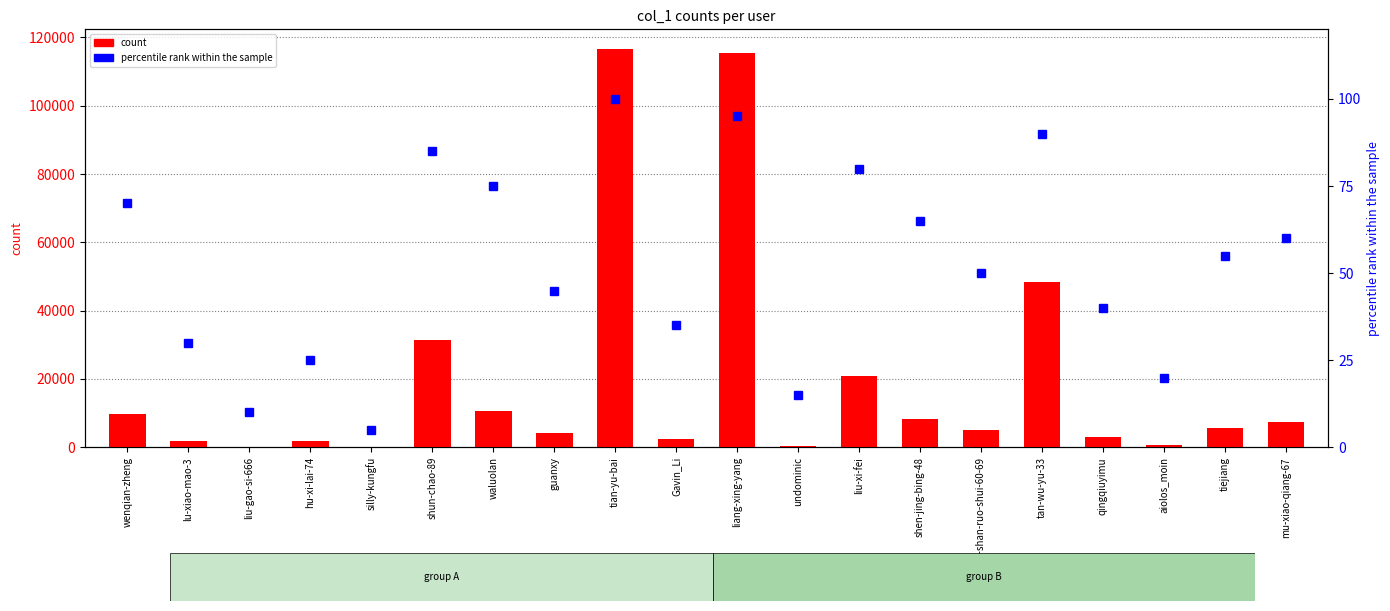

Reading left to right, transcribe all the data shown in this chart.

count: 9648.0	1961.0	130.0	1785.0	127.0	31499.0	10620.0	4177.0	116563.0	2466.0	115554.0	454.0	20825.0	8324.0	5157.0	48269.0	3124.0	617.0	5751.0	7458.0
percentile rank within the sample: 70.0	30.0	10.0	25.0	5.0	85.0	75.0	45.0	100.0	35.0	95.0	15.0	80.0	65.0	50.0	90.0	40.0	20.0	55.0	60.0